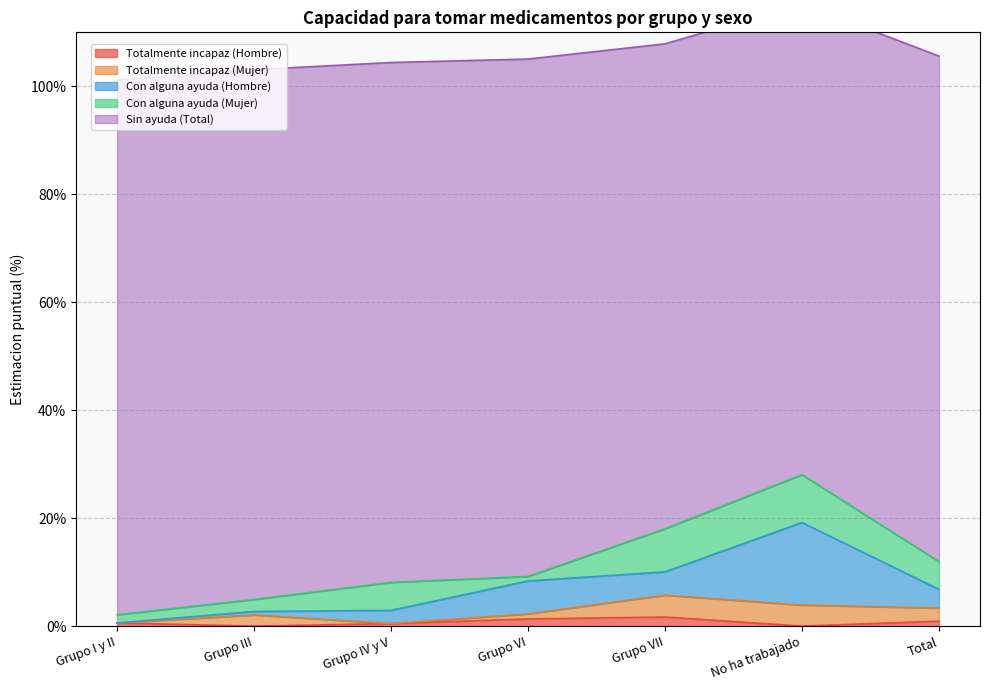

True or false: Sin ayuda (Total) and Con alguna ayuda (Mujer) intersect in this chart.

False